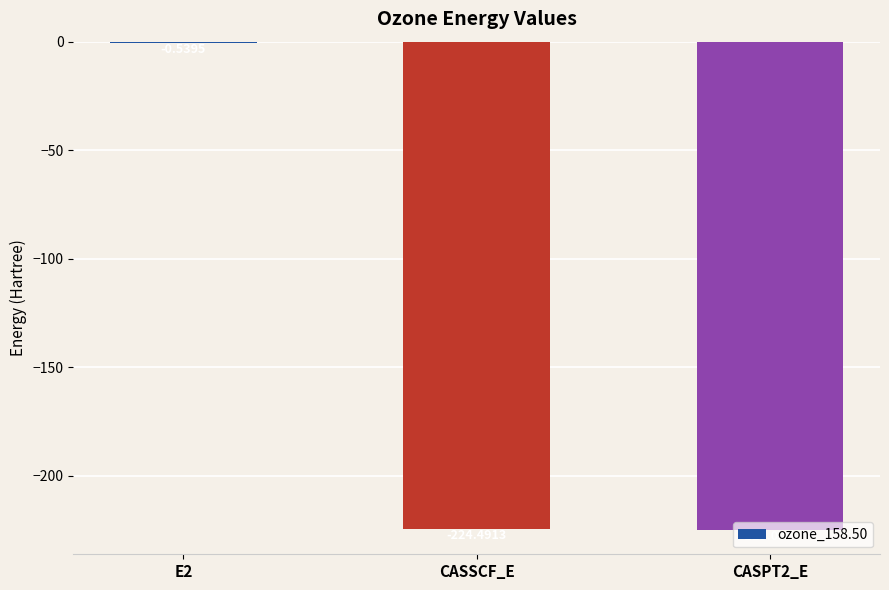

True or false: the data shows -224.5 at CASSCF_E.

True